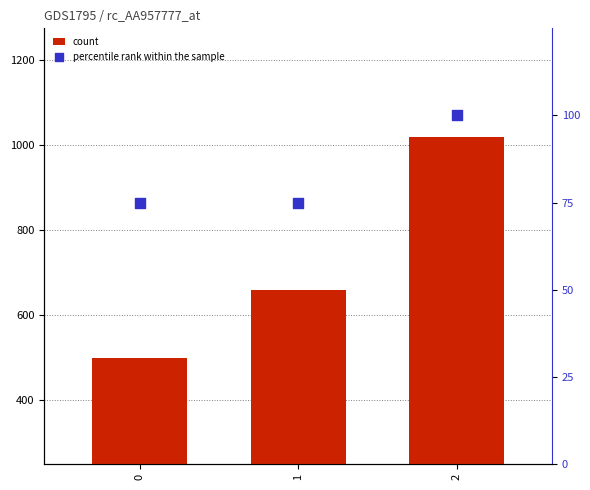

Which series contains the lowest Y value?

percentile rank within the sample